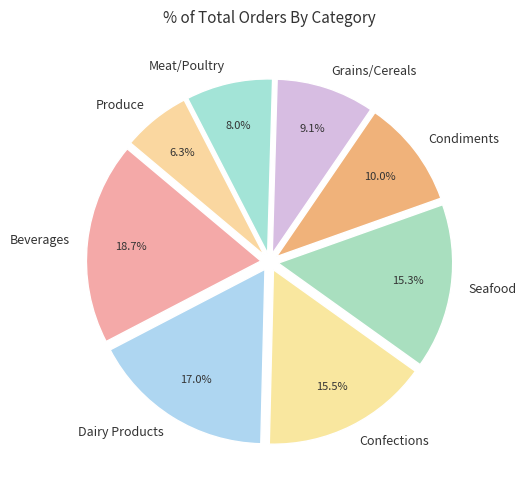

To the nearest percent, what is the difference between the largest and smallest slice percentages?

12%